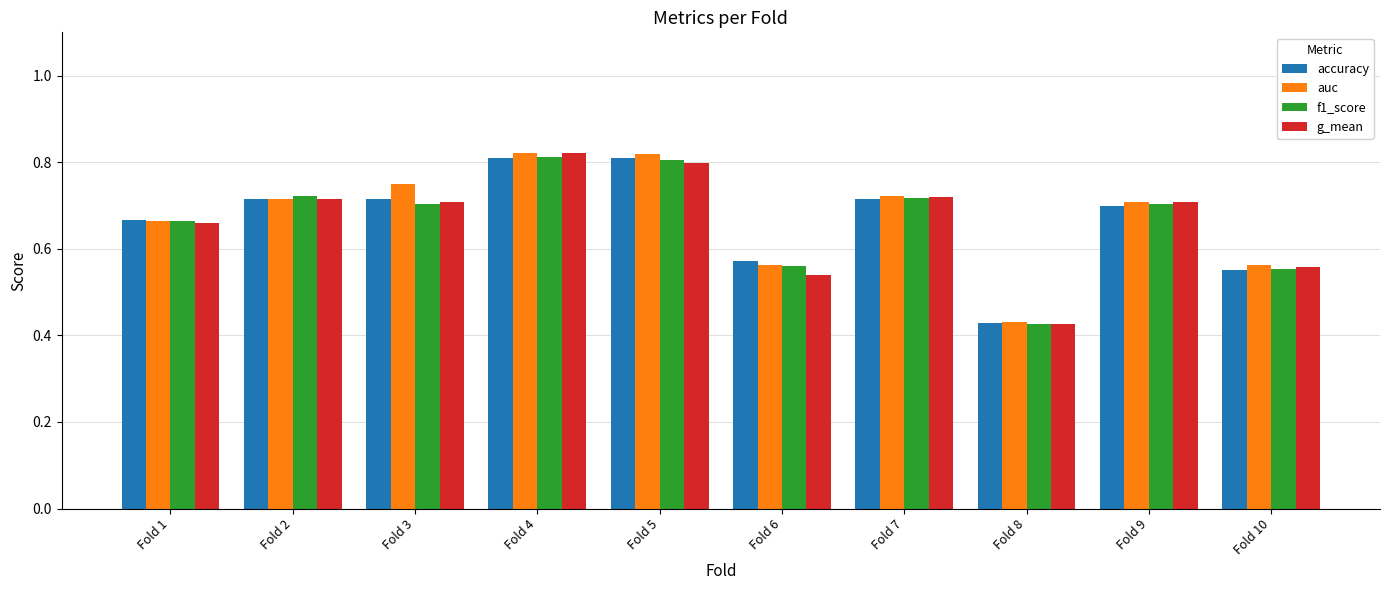

What is the sum of all f1_score values?

6.7